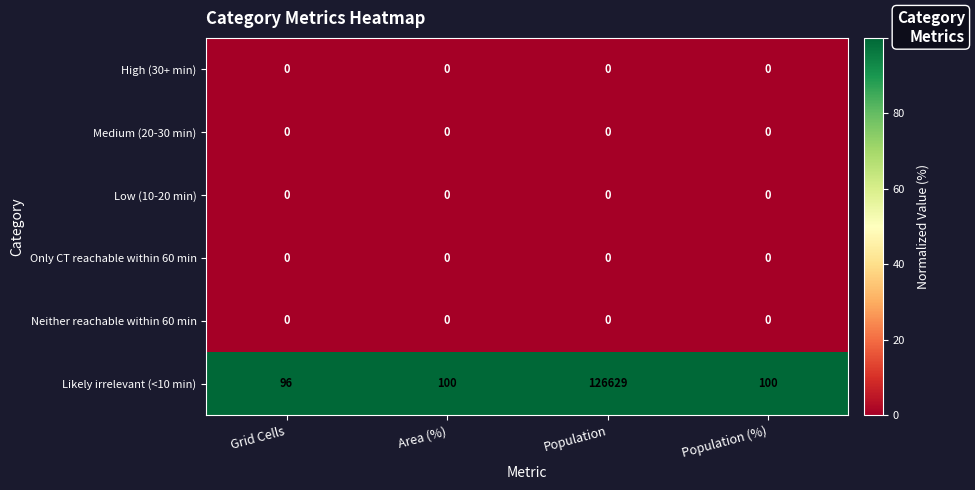

Reading left to right, transcribe all the data shown in this chart.

High (30+ min): 0	0	0	0
Medium (20-30 min): 0	0	0	0
Low (10-20 min): 0	0	0	0
Only CT reachable within 60 min: 0	0	0	0
Neither reachable within 60 min: 0	0	0	0
Likely irrelevant (<10 min): 96	100	126629	100